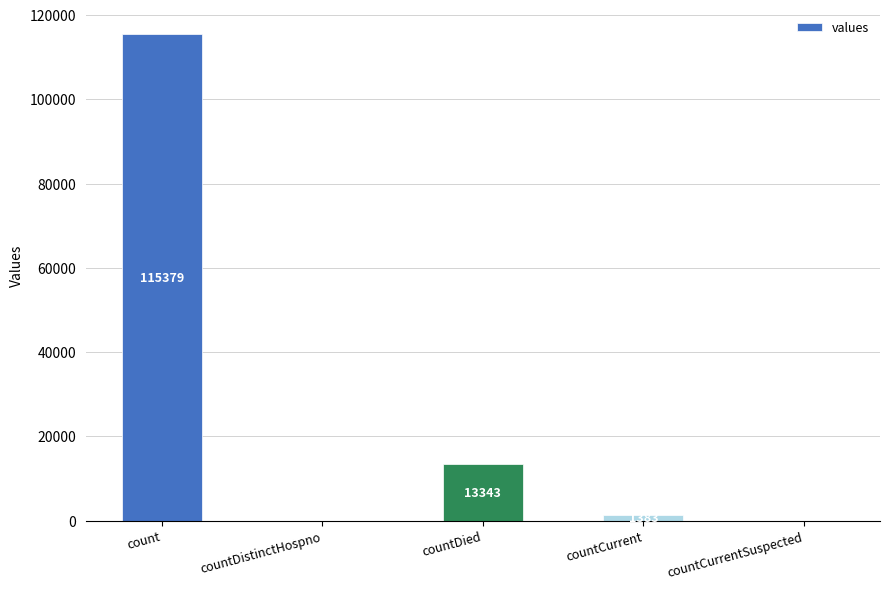

What is the greatest value displayed?

115379